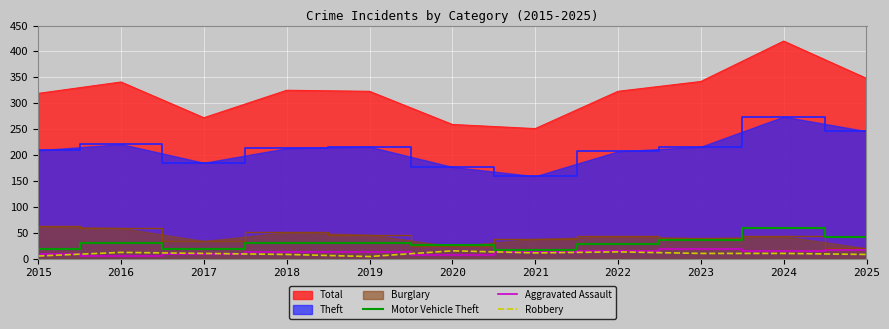

At which label does Robbery reach its peak?

2020